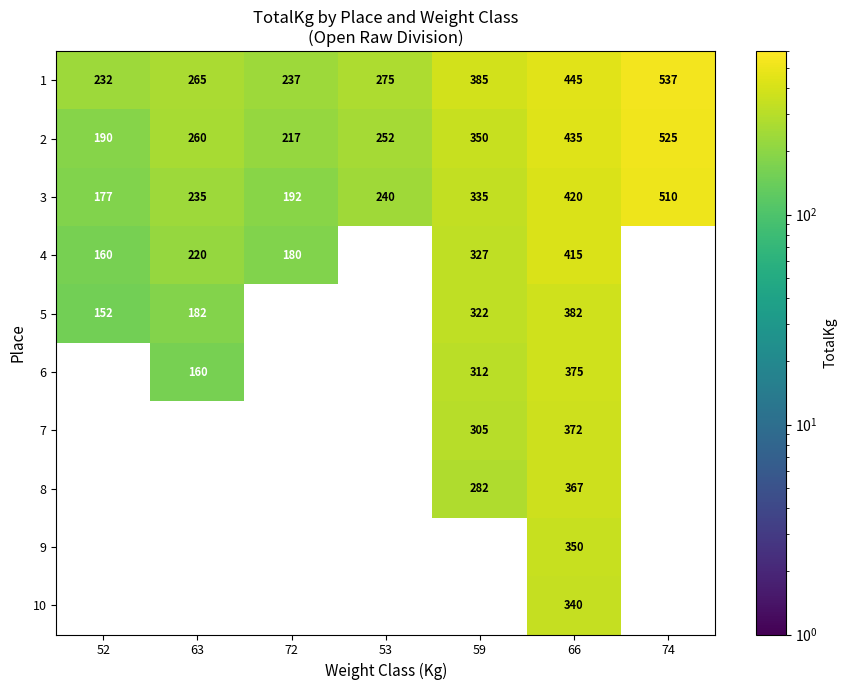

List the series in order of their peak value, highest first.

1, 2, 3, 4, 5, 6, 7, 8, 9, 10